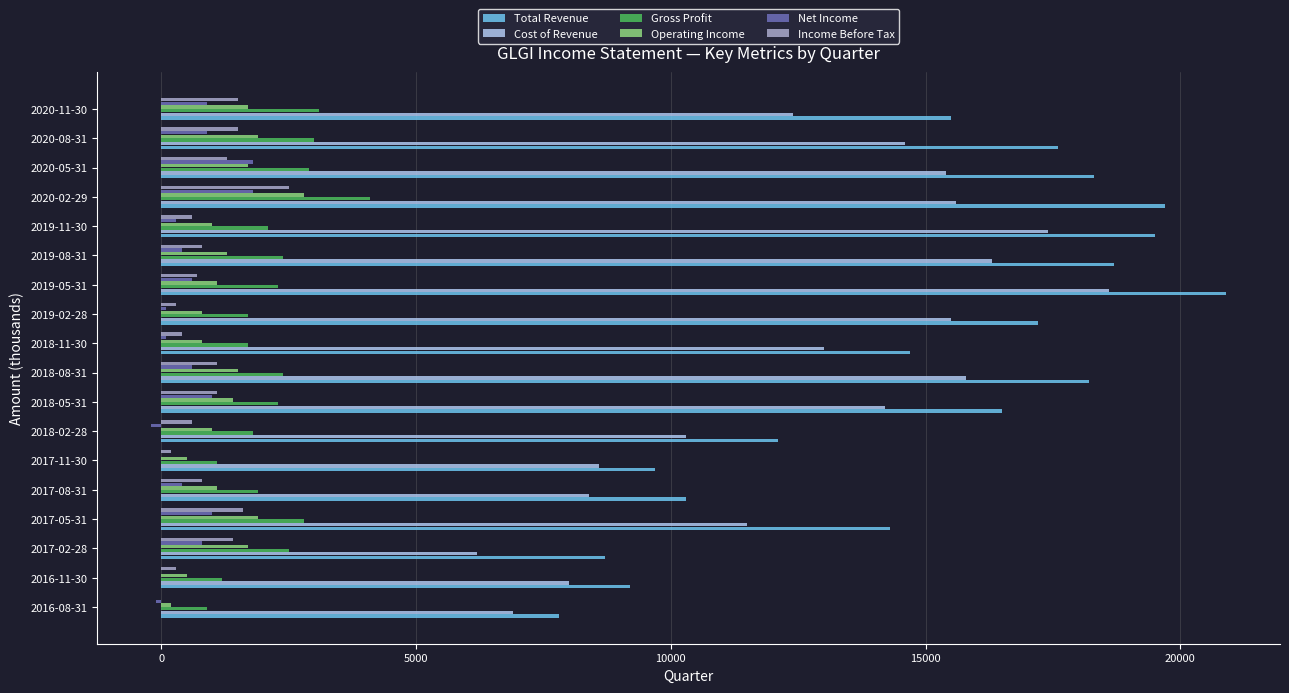

Which series has the largest total across all categories?

Total Revenue